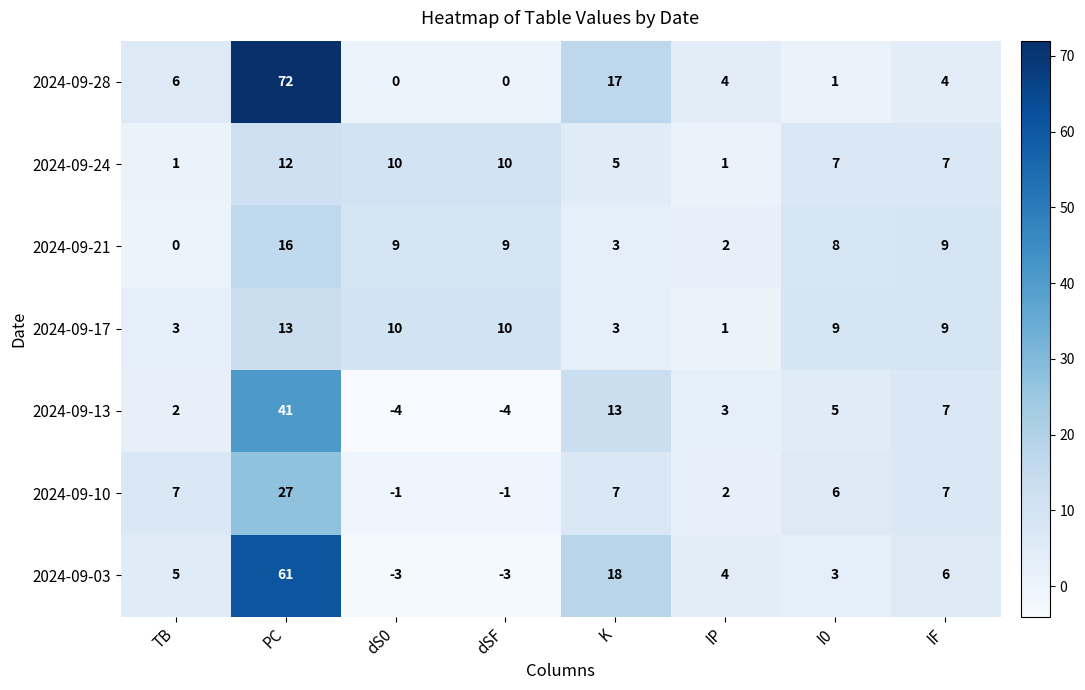

Where is 2024-09-24 nearest to the value 6?

K